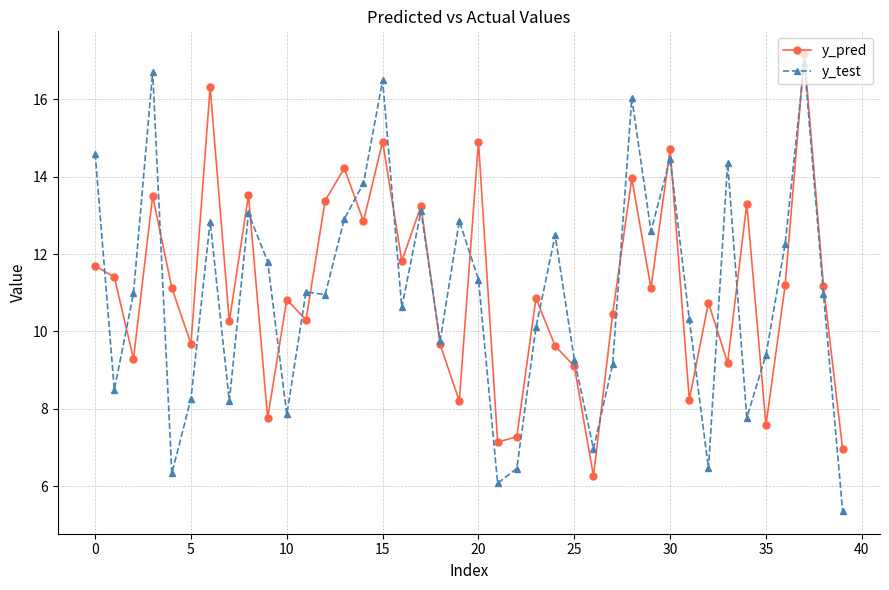

Is this an area chart (filled region under the line)?

No